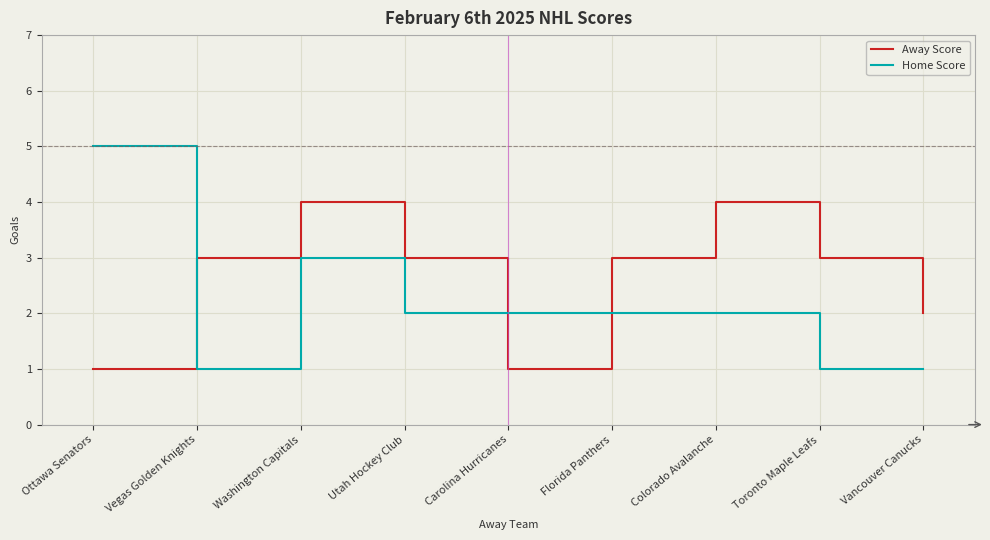

Which series changed the most between Washington Capitals and Toronto Maple Leafs?

Home Score